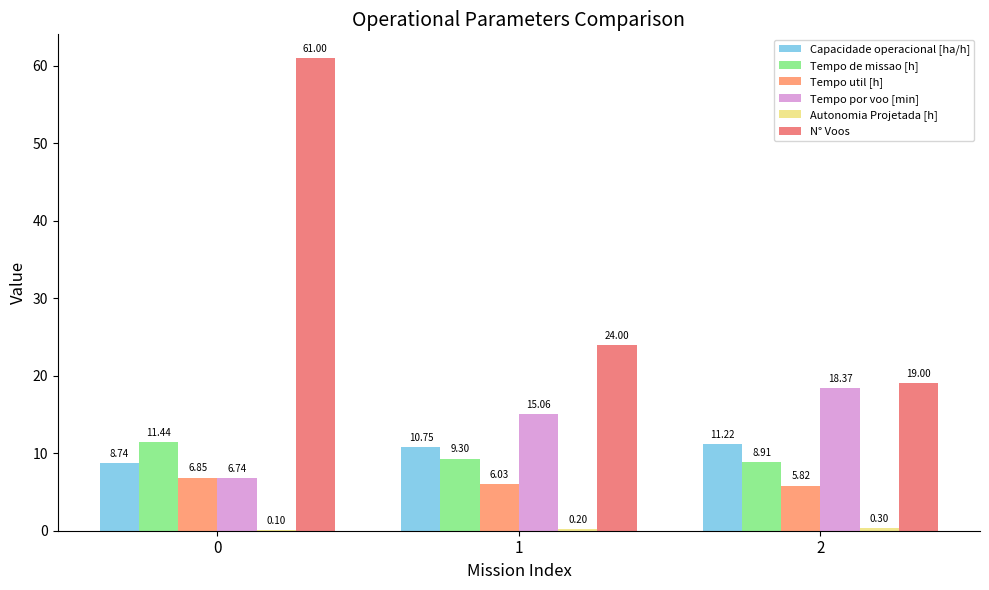

Are the bars horizontal?

No